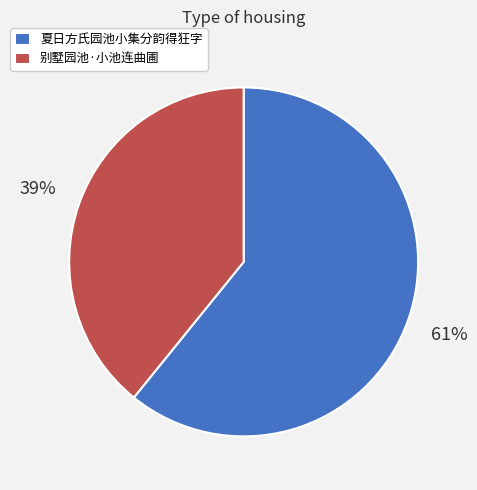

To the nearest percent, what is the combined percentage of 别墅园池·小池连曲圃 and 夏日方氏园池小集分韵得狂字?

100%